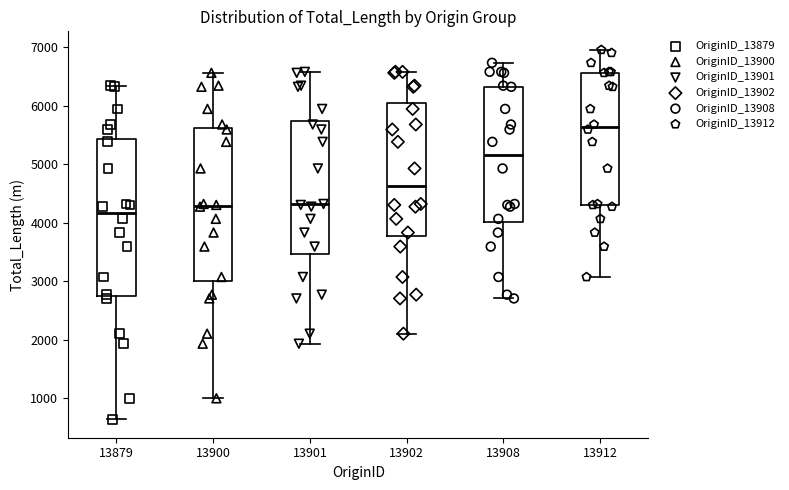

Which box's median line is the lowest?

13879